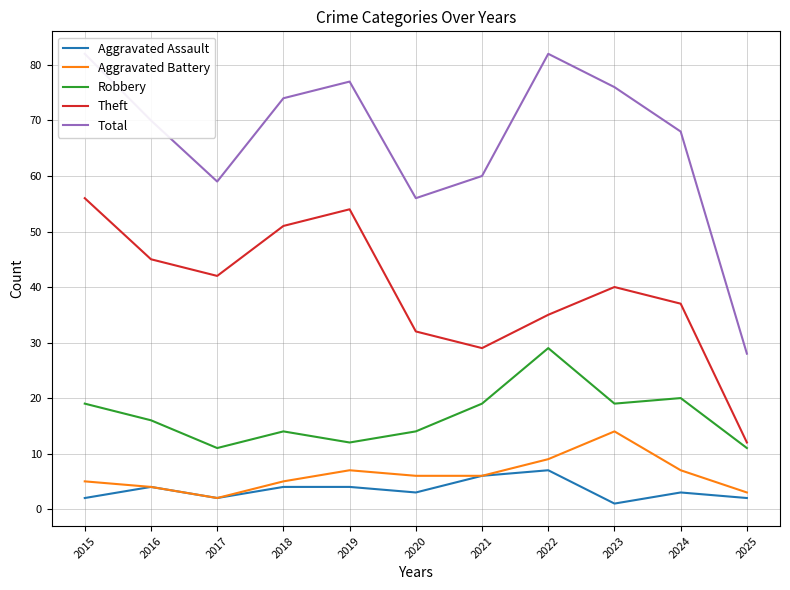

List the labels in order of Aggravated Battery value, largest first.

2023, 2022, 2019, 2024, 2020, 2021, 2015, 2018, 2016, 2025, 2017